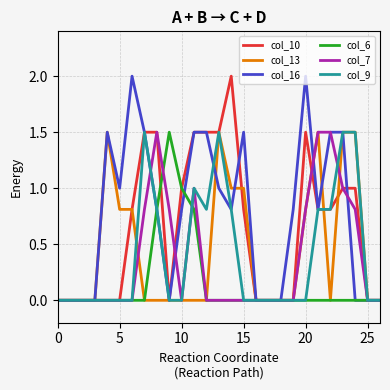

What is the greatest value displayed?

2.0